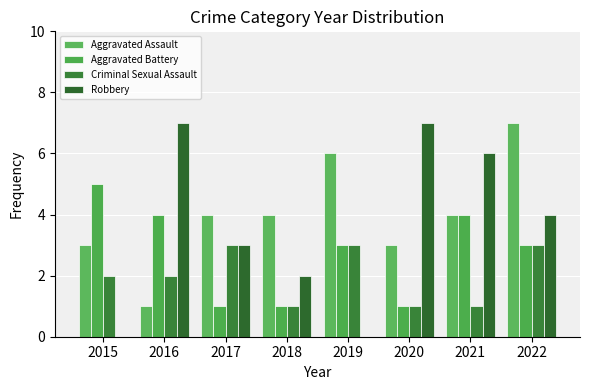

How many categories are shown in the chart?

8